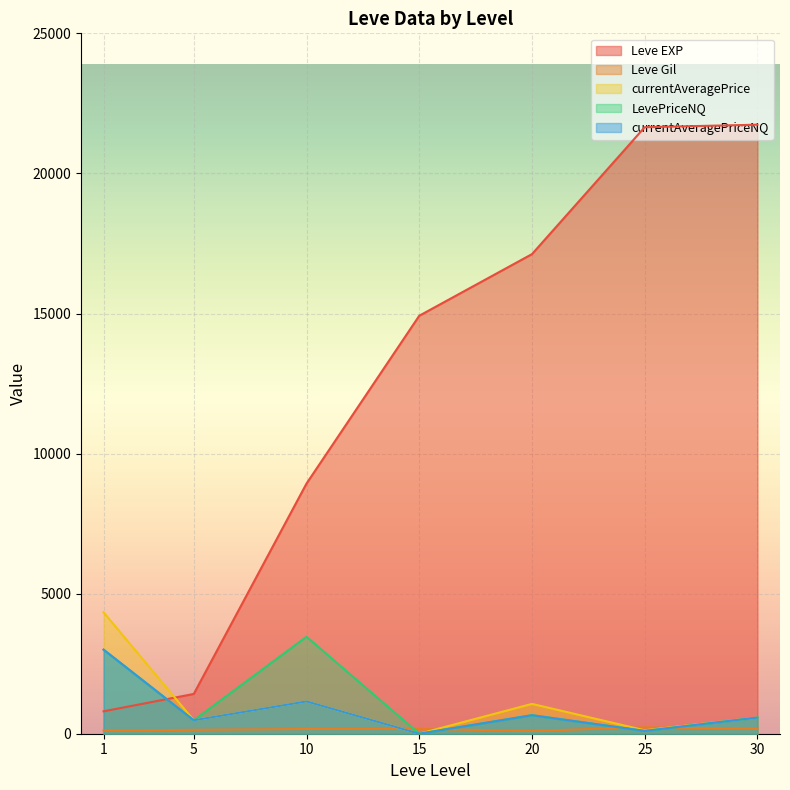

True or false: Leve Gil and currentAveragePrice cross at least once.

True